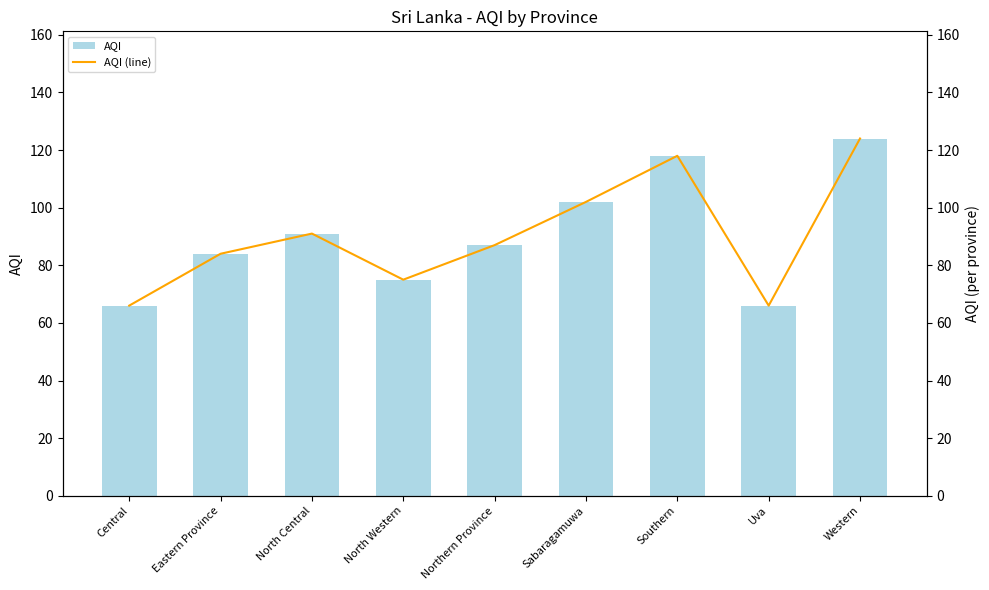

Read the AQI (line) value at North Western, to the nearest 5.

75